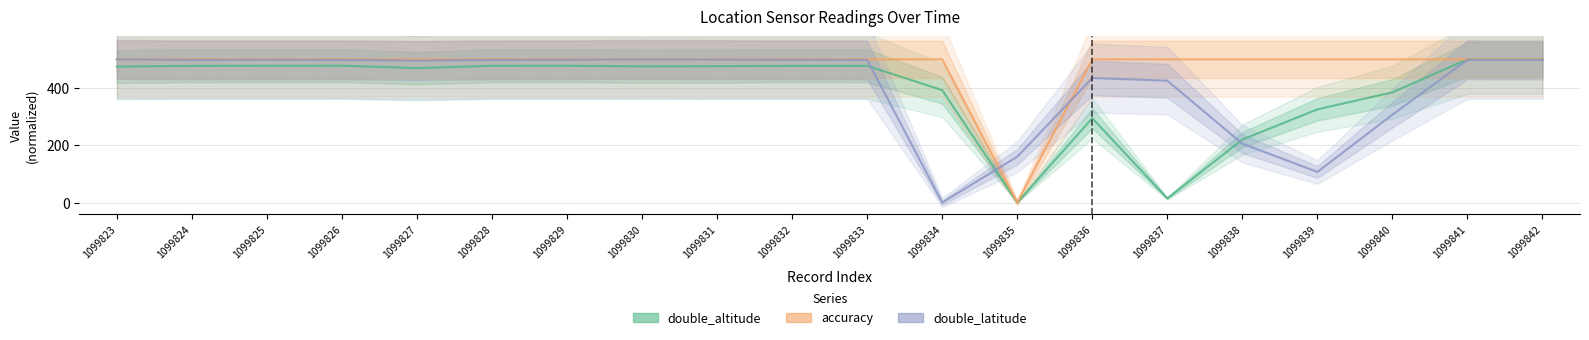

What is the sum of the double_altitude values at 1099827 and 1099823?

944.1